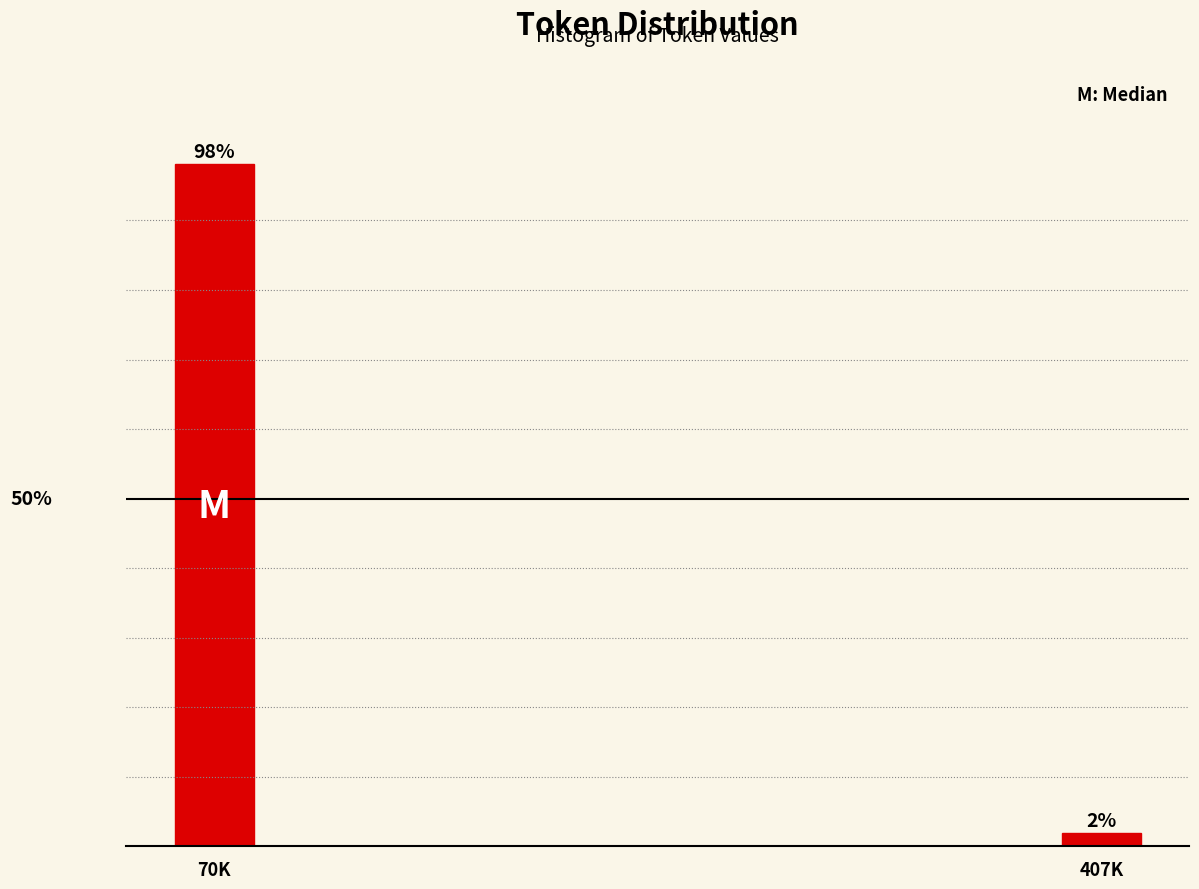

Where does the data first go above 98?

70K